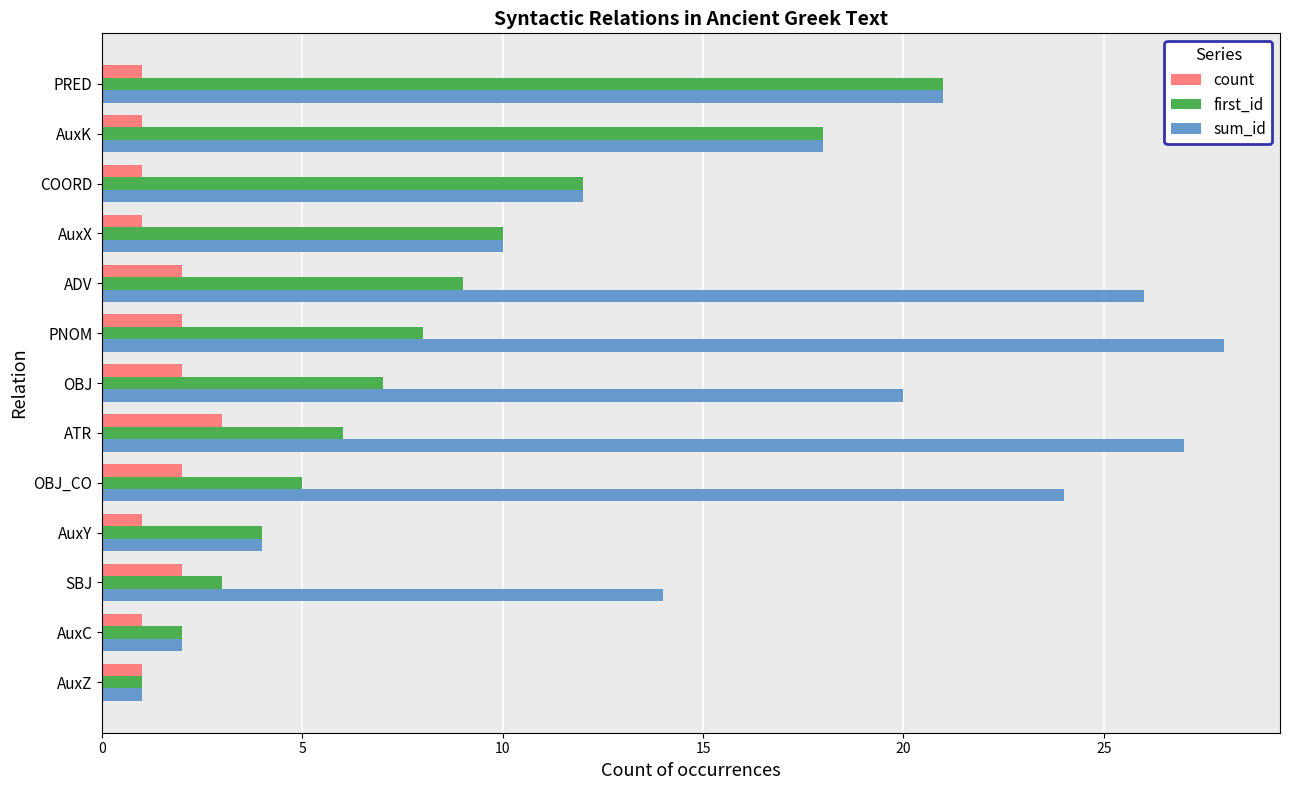

True or false: count has a value of 1 at AuxC.

True